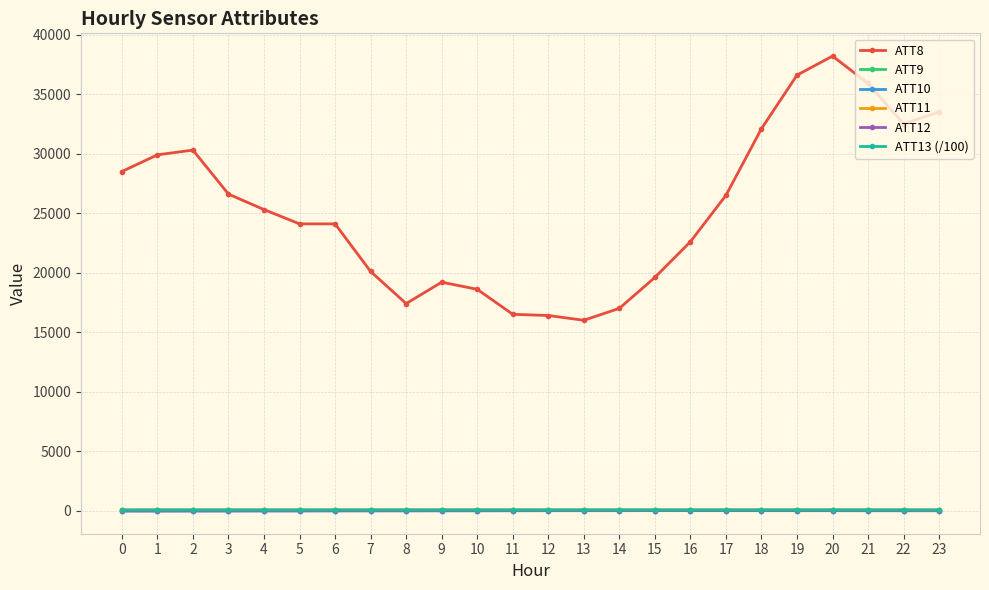

What is the sum of all ATT12 values?

-158.0